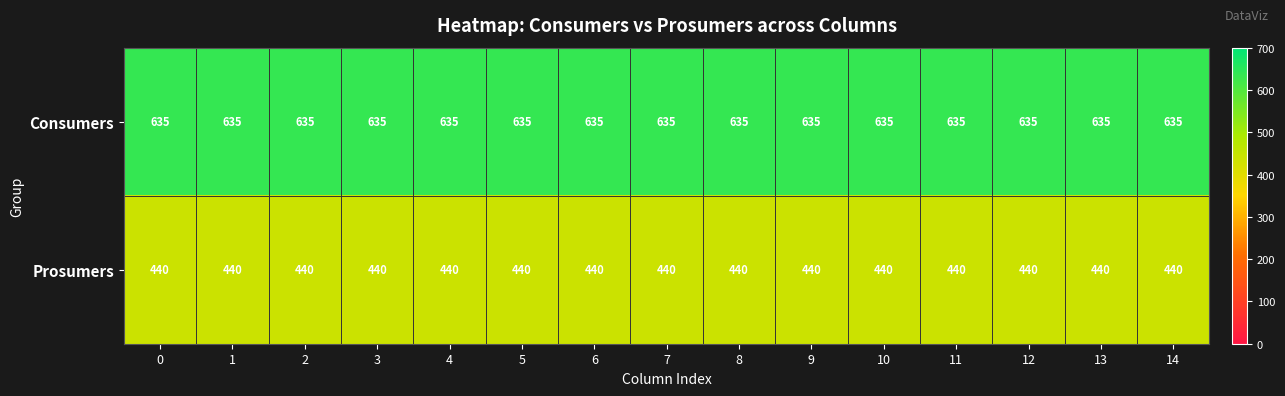

At how many categories does at least one series exceed 566?

15